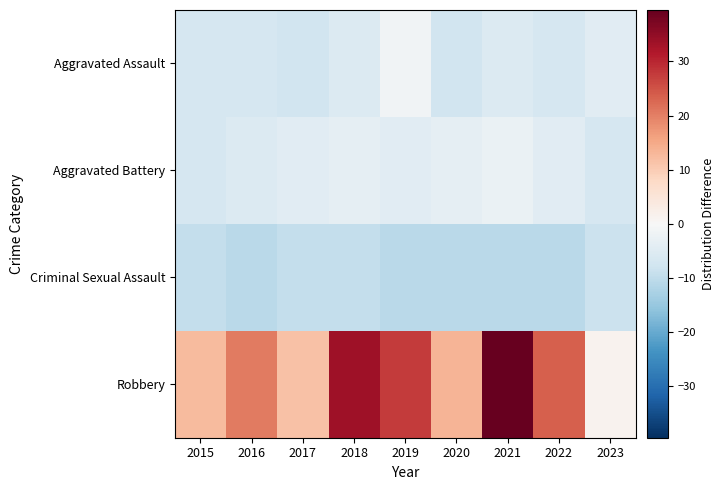

Rank the series by their maximum value, from highest to lowest.

Robbery, Aggravated Assault, Aggravated Battery, Criminal Sexual Assault